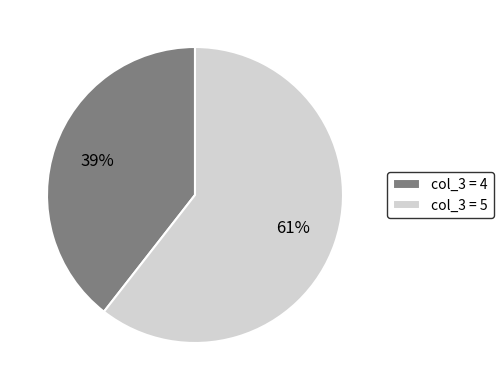

To the nearest percent, what is the average slice percentage?

50%